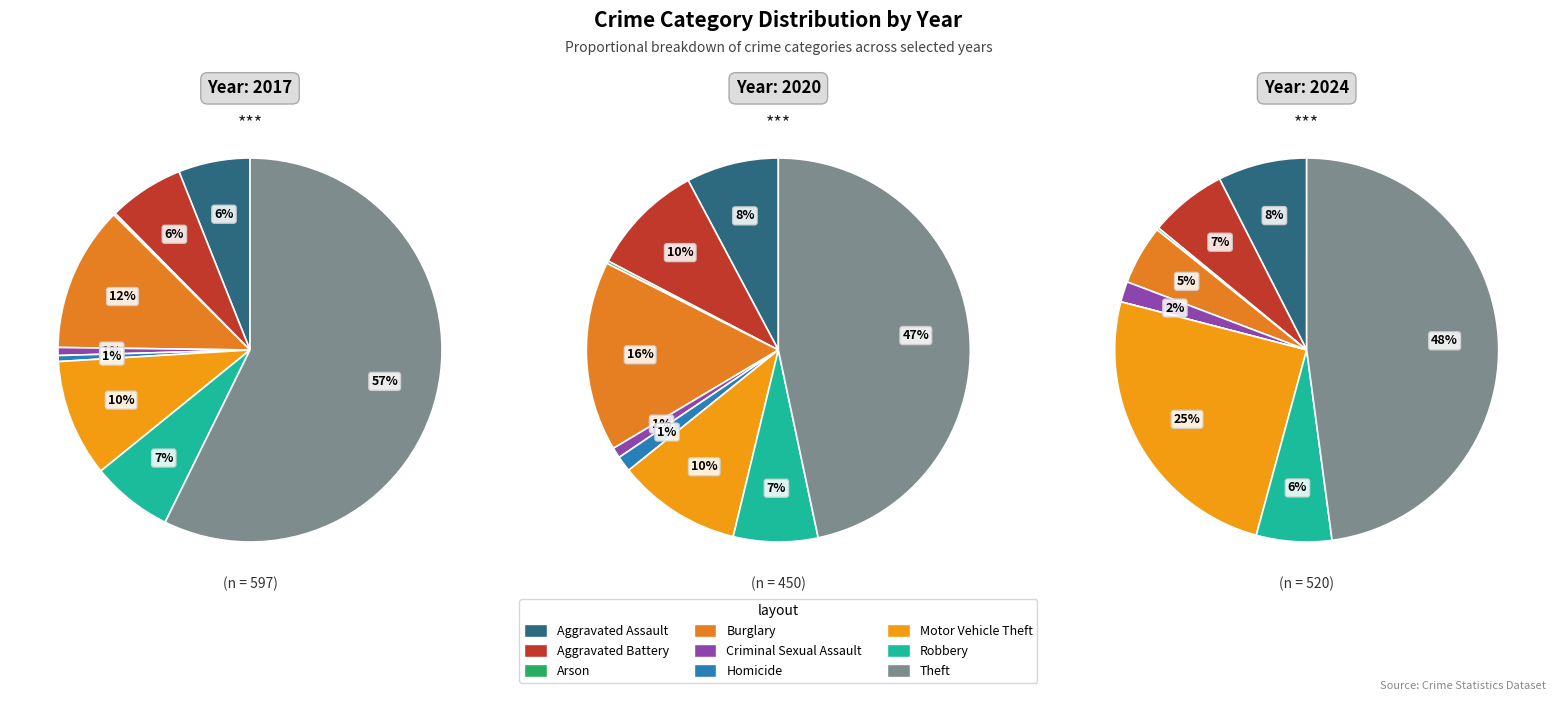

Combined, what portion of the pie is Criminal Sexual Assault and Arson?

0.8%